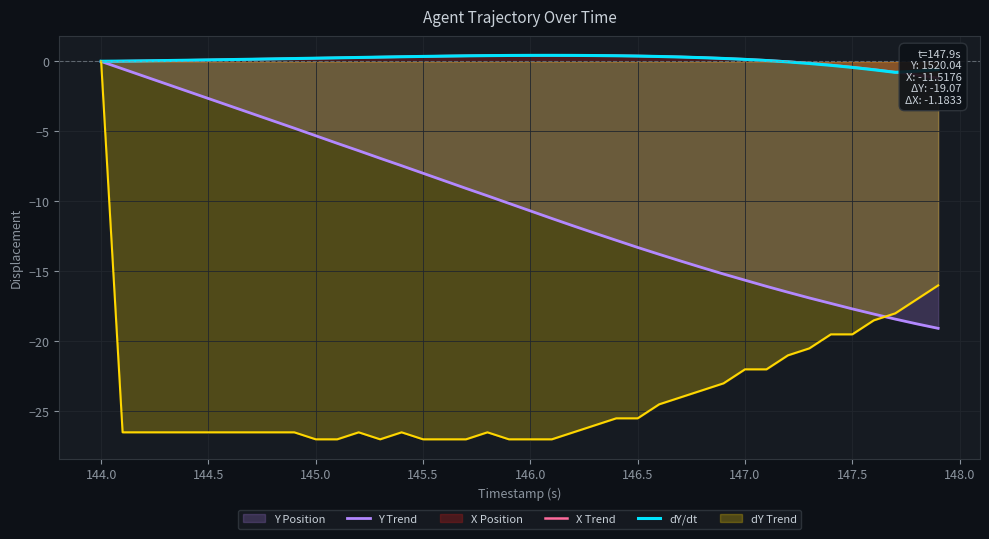

Count the number of categories in the chart.

40